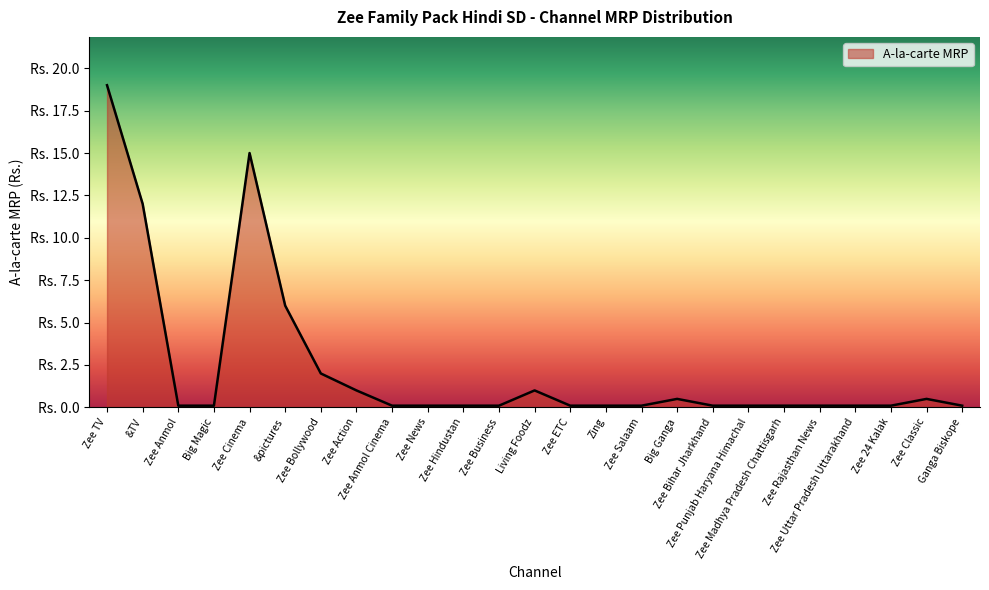

What is the label of the 6th point from the right?

Zee Madhya Pradesh Chattisgarh